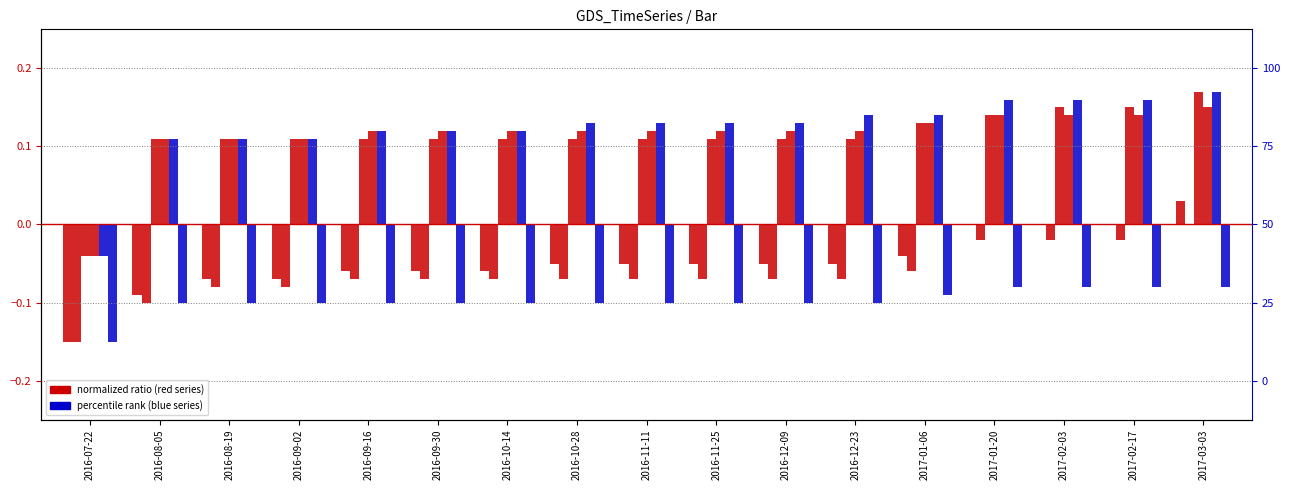

At which label does 4840 first exceed 0?

2017-03-03